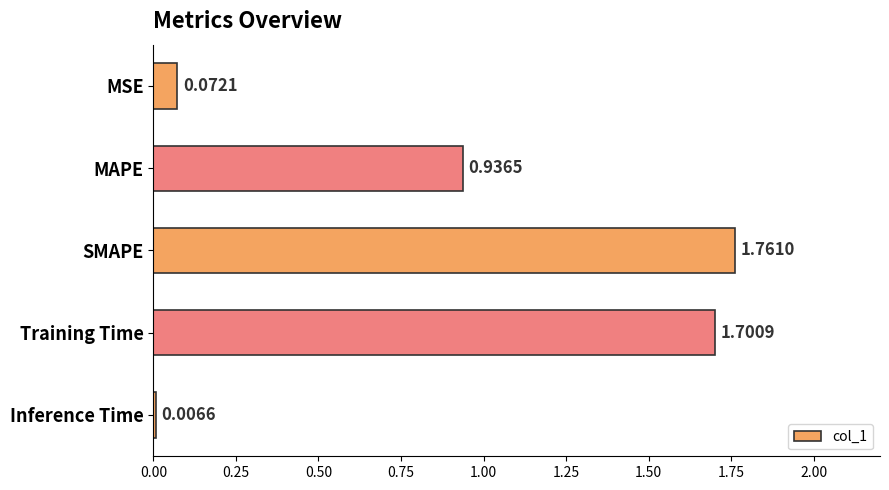

Between SMAPE and MSE, which is larger?

SMAPE